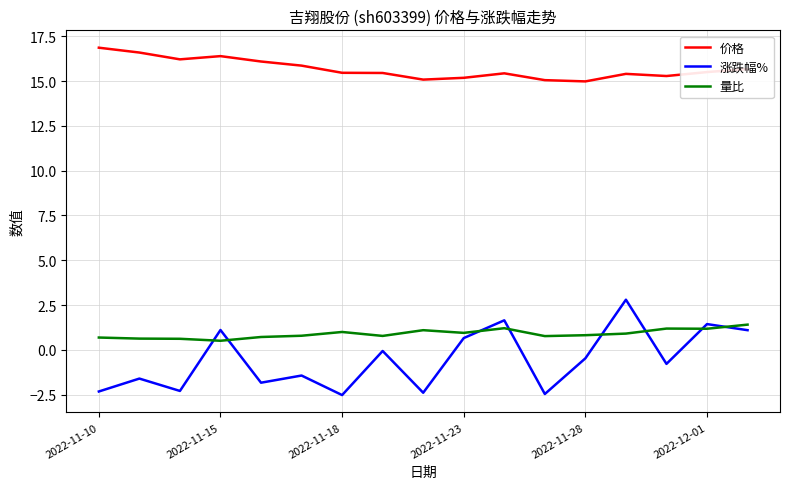

What is the difference between the maximum and minimum values in the 价格 series?

1.9